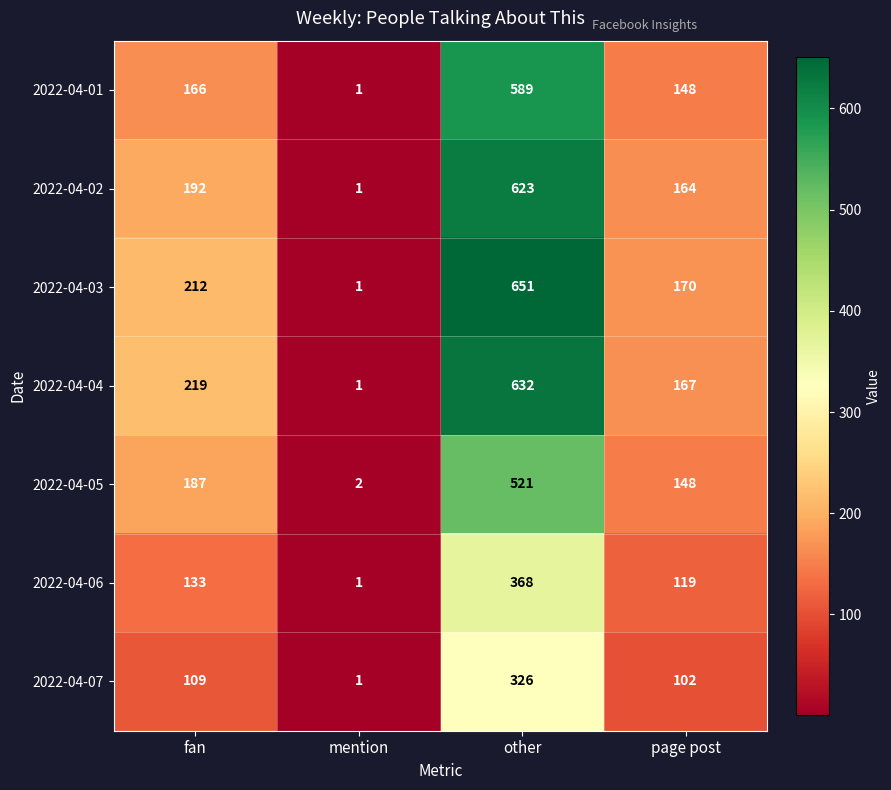

What is the maximum value shown in the chart?

651